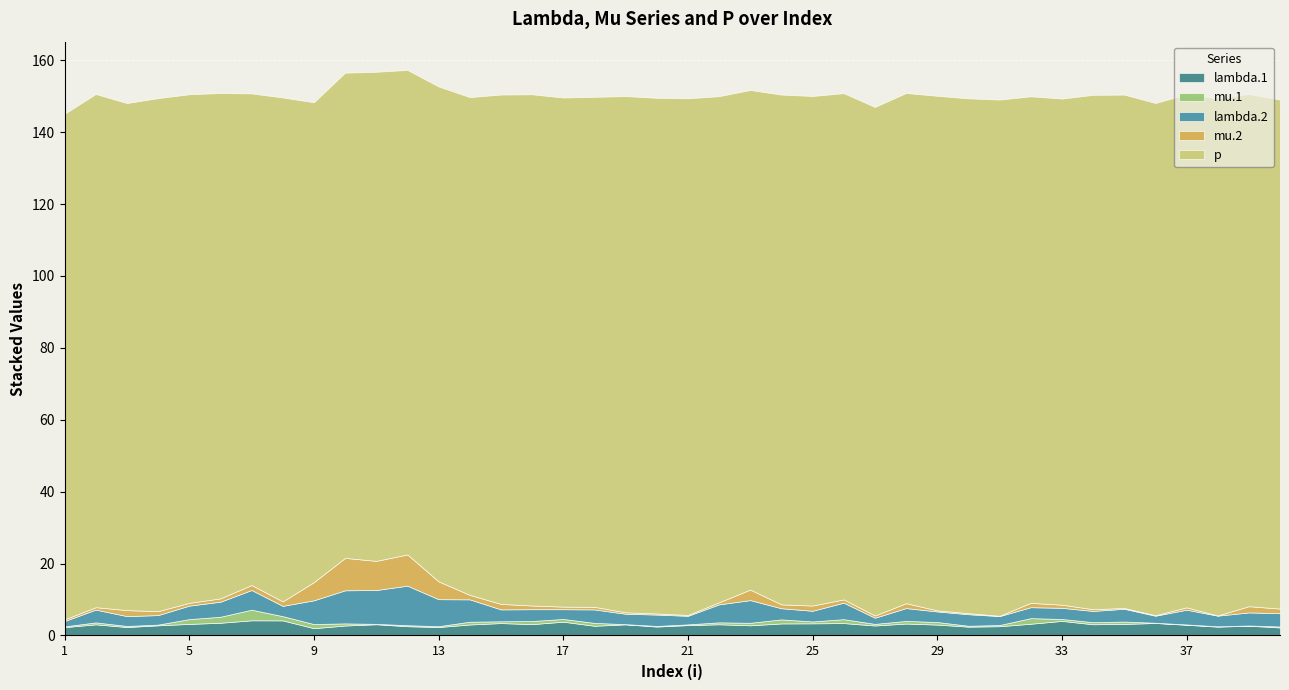

At which label does mu.2 reach its peak?

10